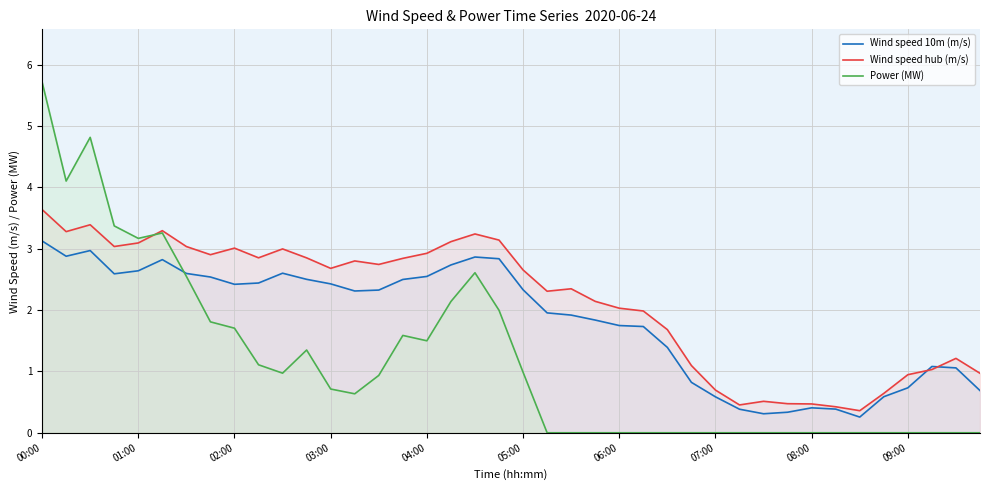

What is the difference between the maximum and second lowest values in the Wind speed hub (m/s) series?

3.2